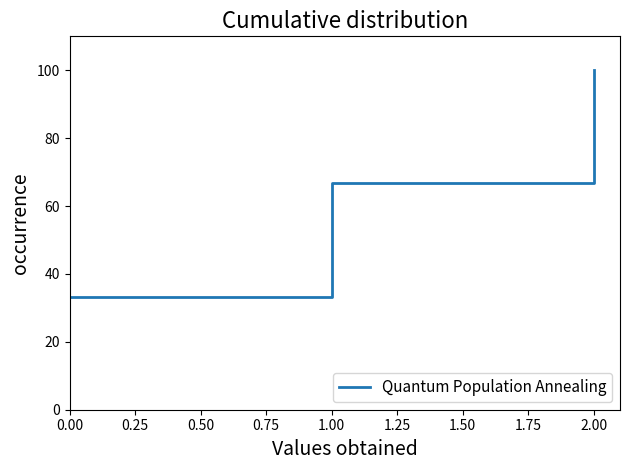

Rank the categories by value from lowest to highest.

0.00, 1.00, 2.00